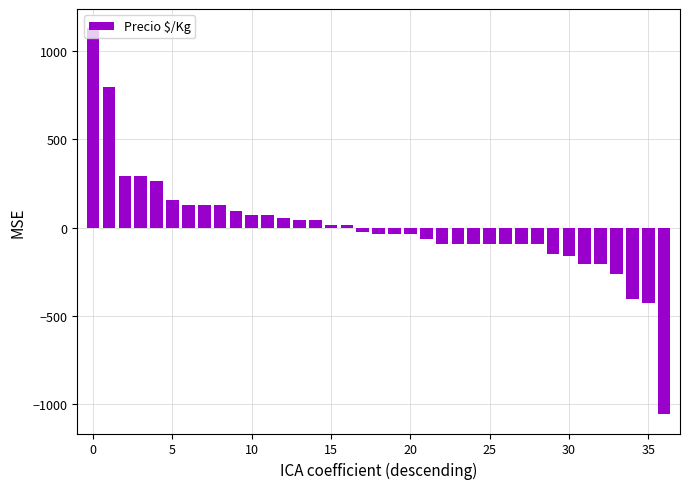

What is the difference between the maximum and minimum values?

2183.0